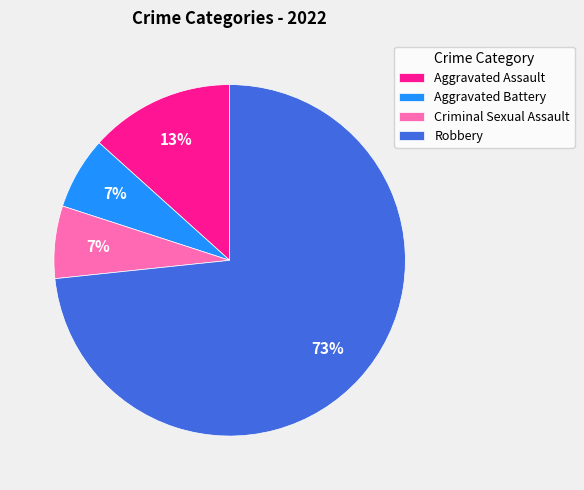

How many slices are in this pie chart?

4